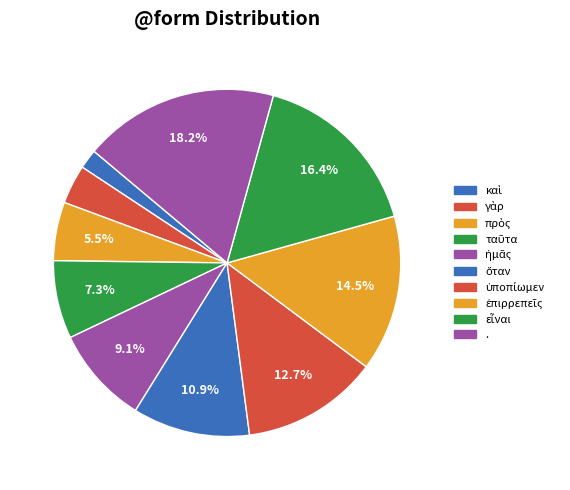

To the nearest percent, what portion does ὅταν represent?

11%